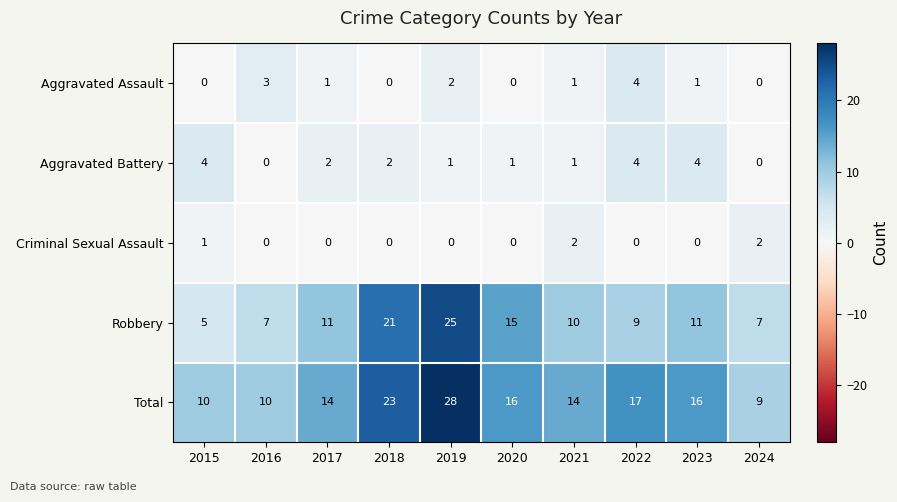

Which series changed the most between 2018 and 2021?

Robbery